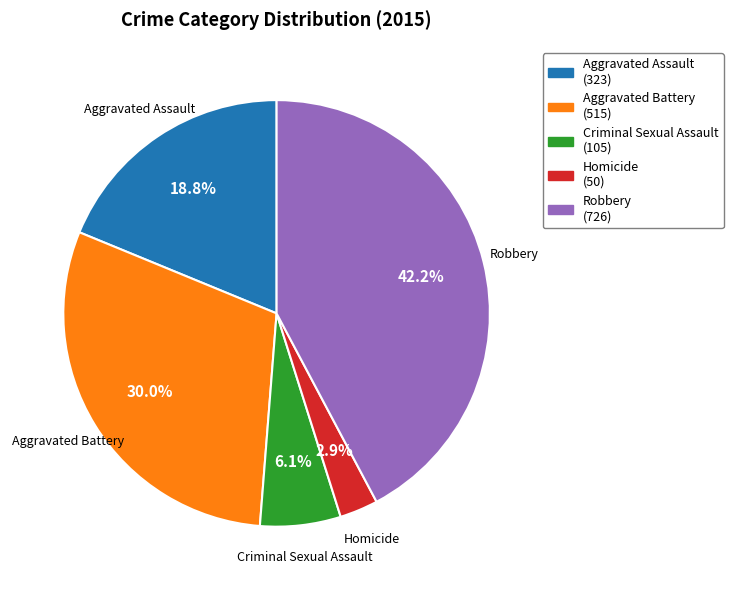

Which category has the biggest portion of the pie?

Robbery